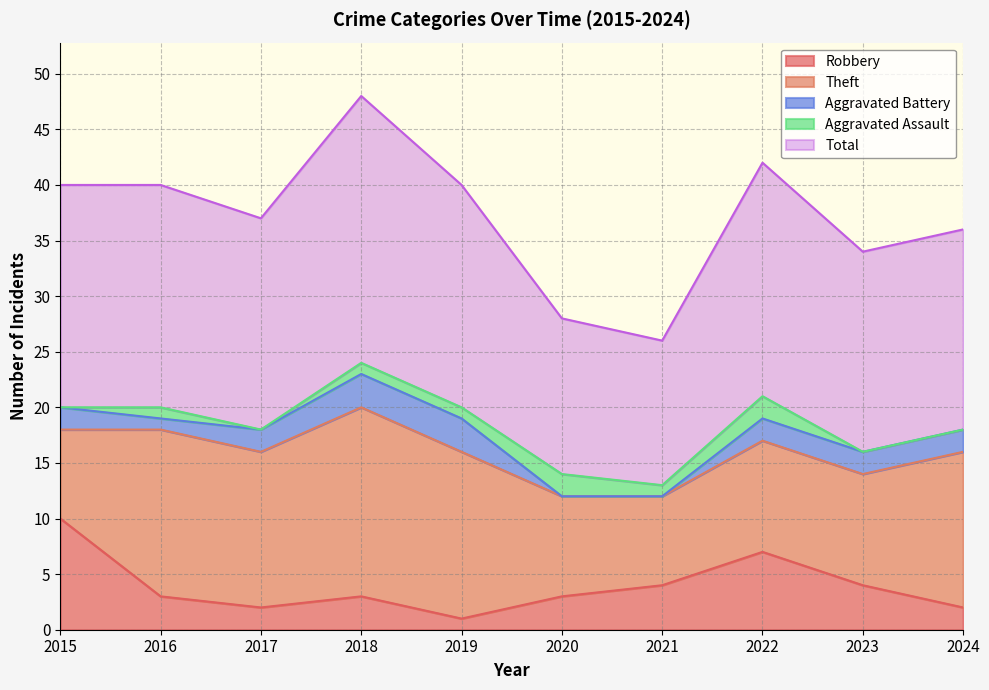

At which label does Total reach its peak?

2018